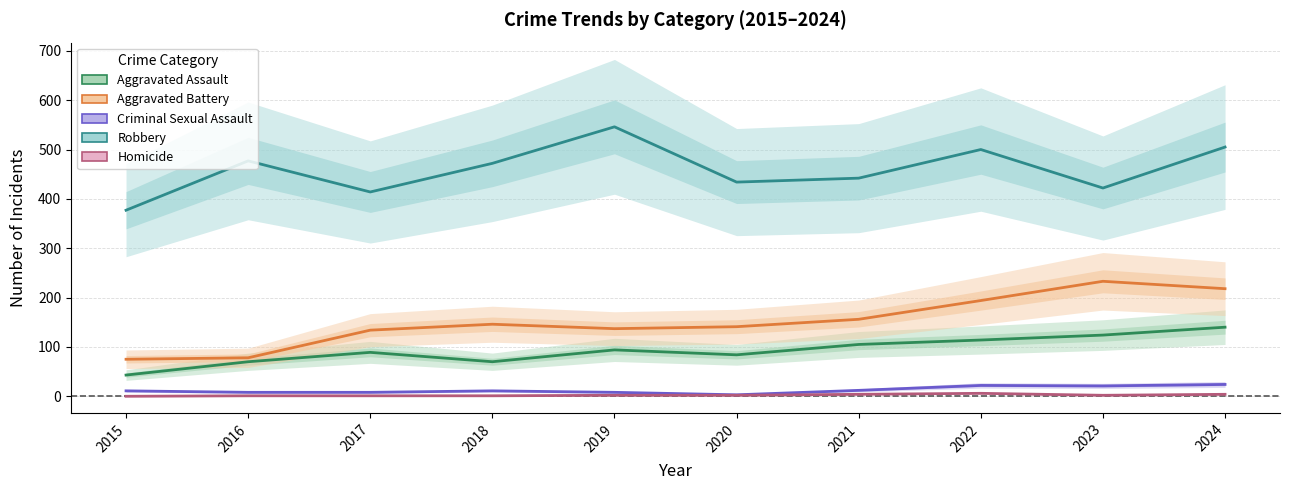

Where is Robbery nearest to the value 461?

2018